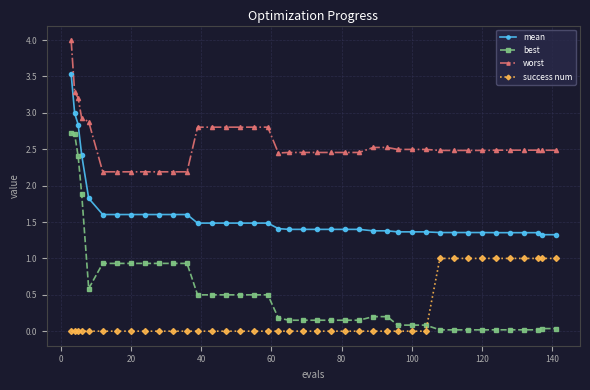

List the series in order of their peak value, highest first.

worst, mean, best, success num